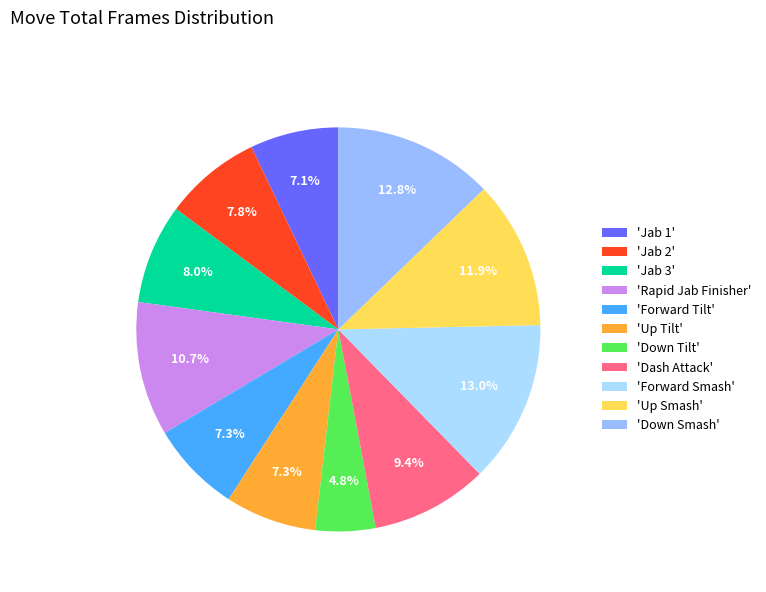

Rank the categories by value from lowest to highest.

Down Tilt, Jab 1, Forward Tilt, Up Tilt, Jab 2, Jab 3, Dash Attack, Rapid Jab Finisher, Up Smash, Down Smash, Forward Smash